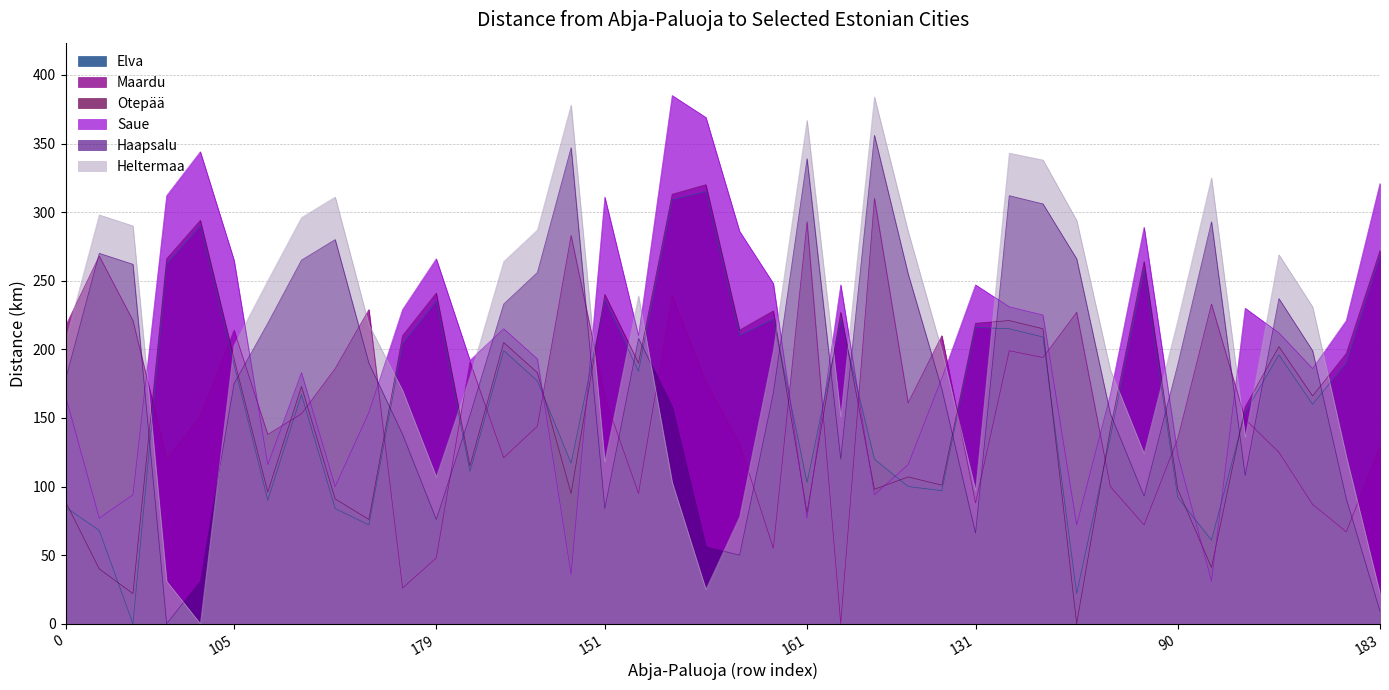

Which has a higher value, 203 or 146?

203